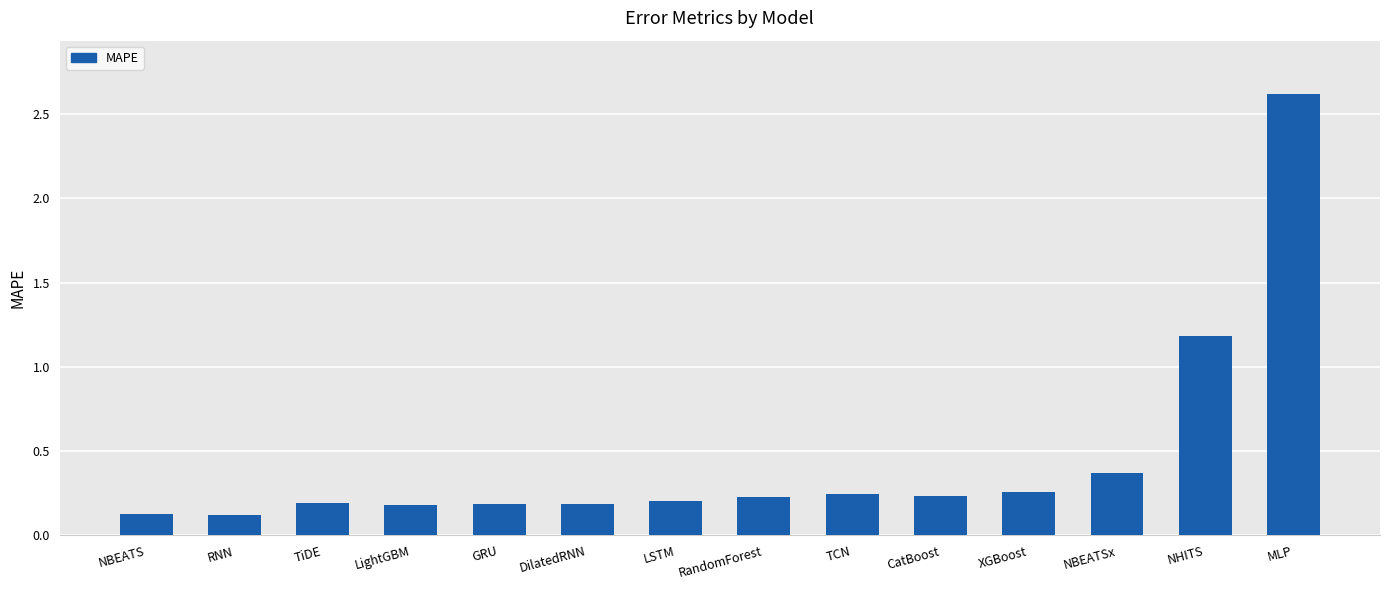

Which label corresponds to the largest value in the chart?

MLP